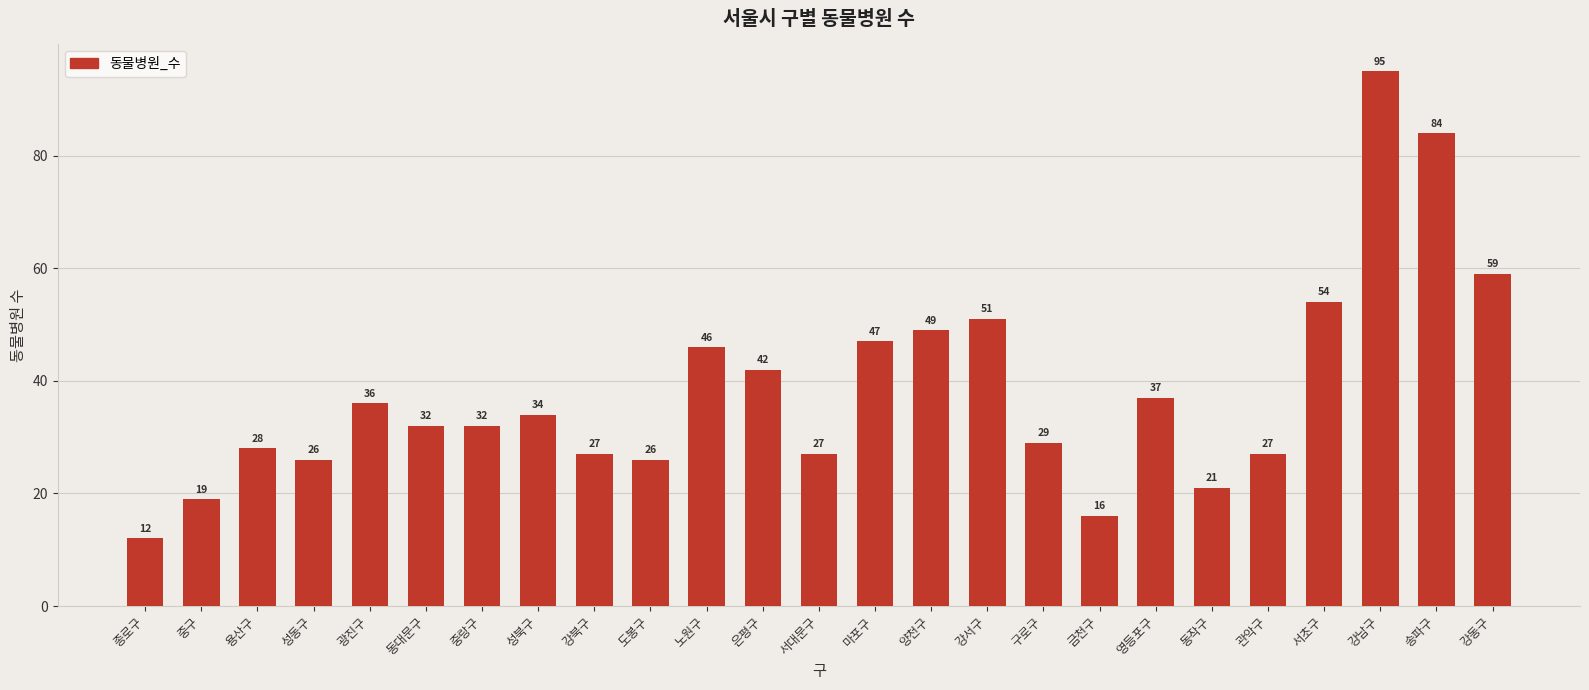

What is the change in value from 금천구 to 동작구?

+5